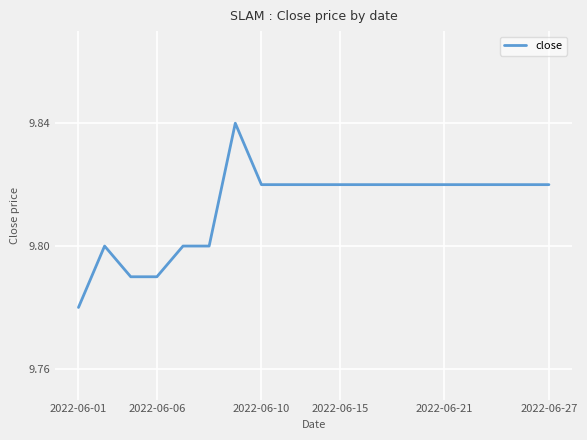

Count the values in the range 9 to 10.

19